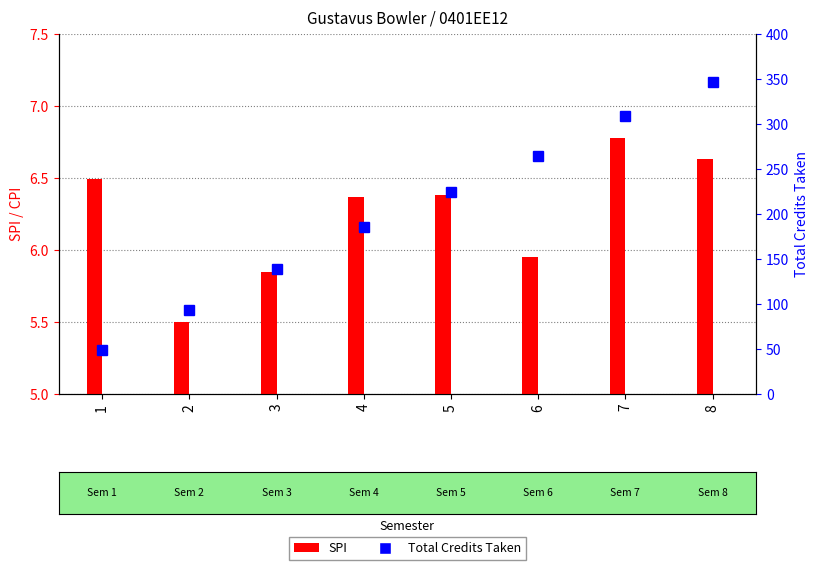

What is the value of the SPI bar at the 6th from the left?

6.0